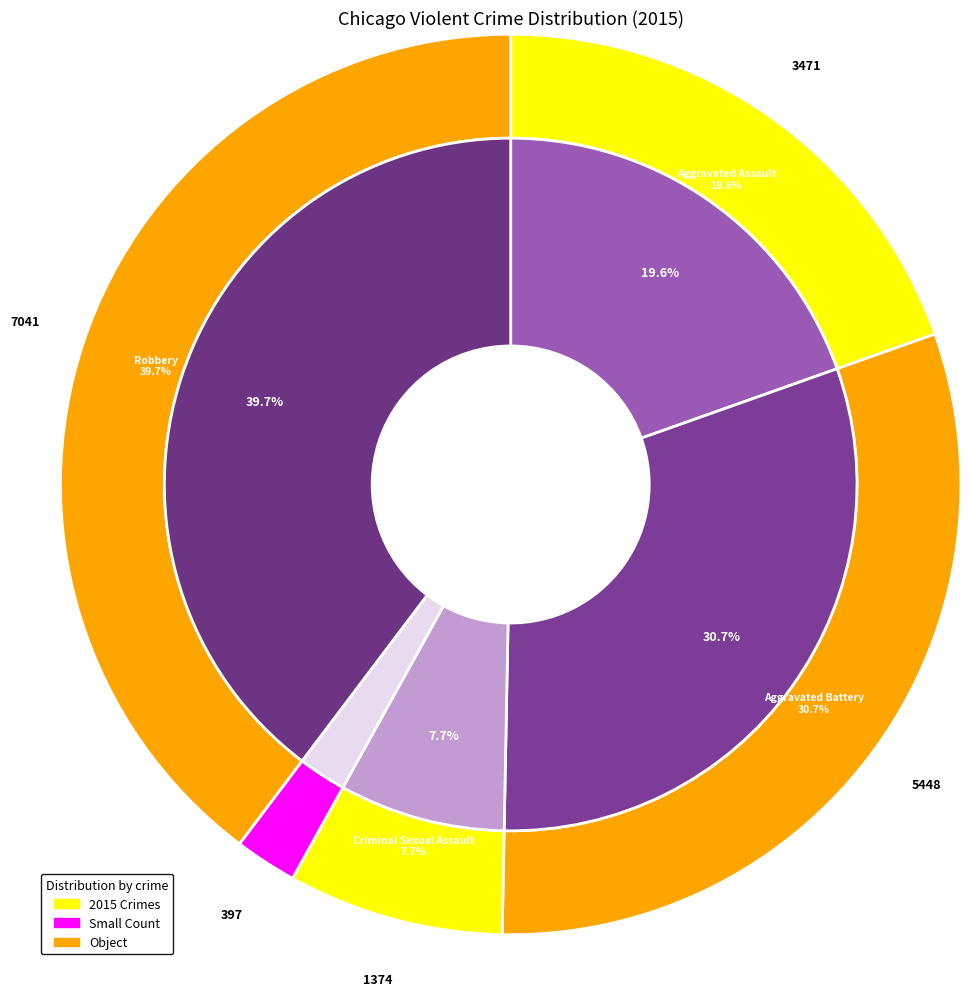

Rank the categories by value from lowest to highest.

Homicide, Criminal Sexual Assault, Aggravated Assault, Aggravated Battery, Robbery